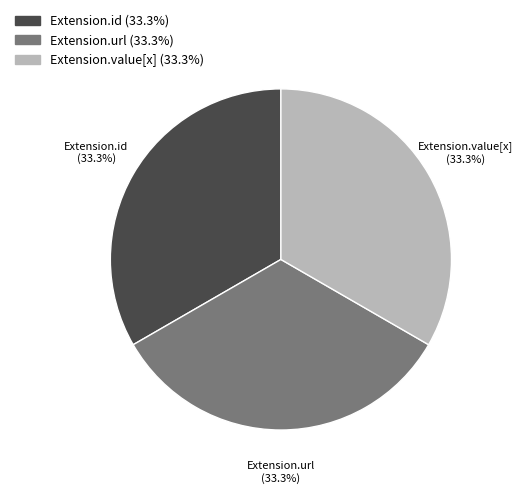

How many segments does this pie chart have?

3